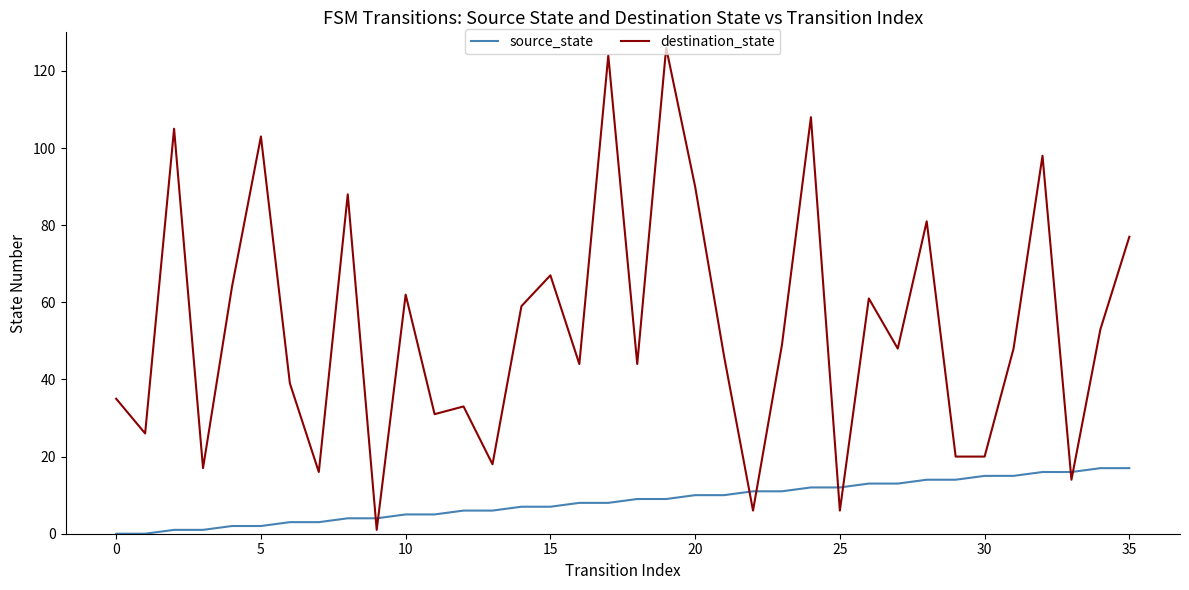

What is the sum of all destination_state values?

1927